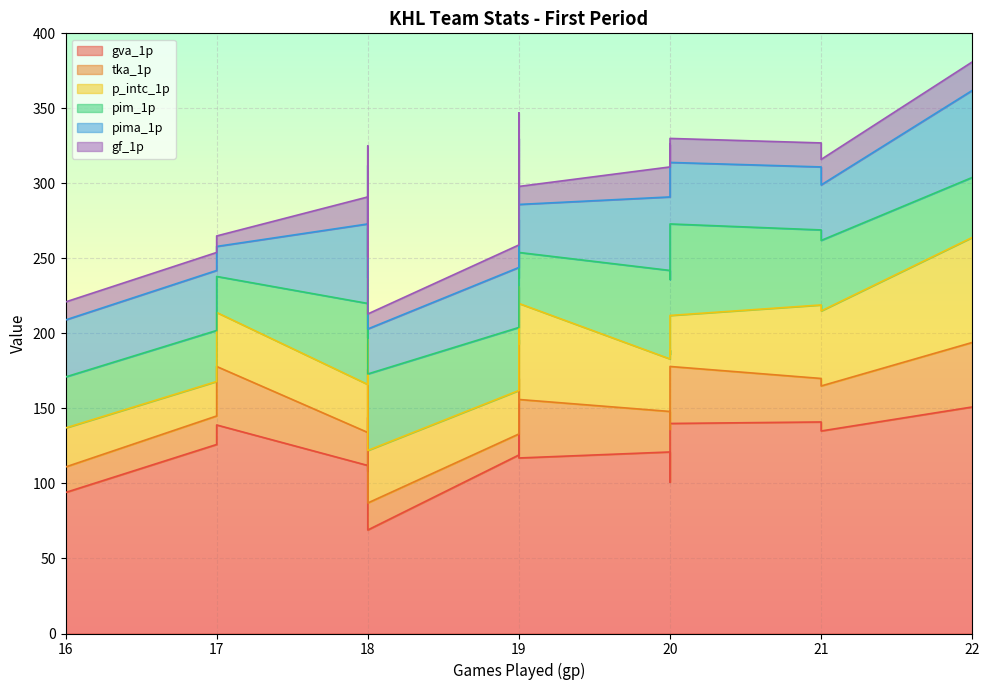

What is the minimum value for pim_1p?

22